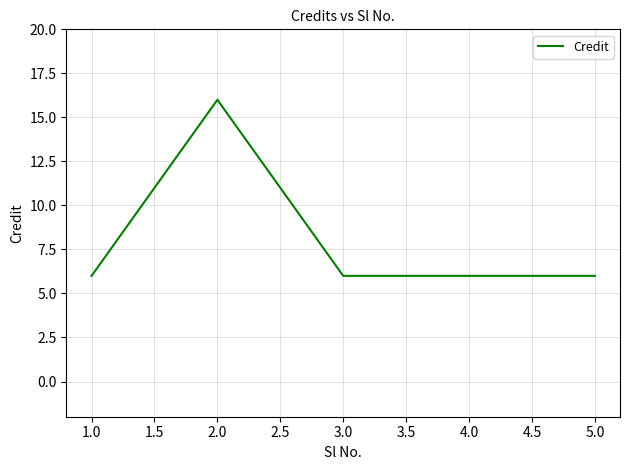

What is the greatest value displayed?

16